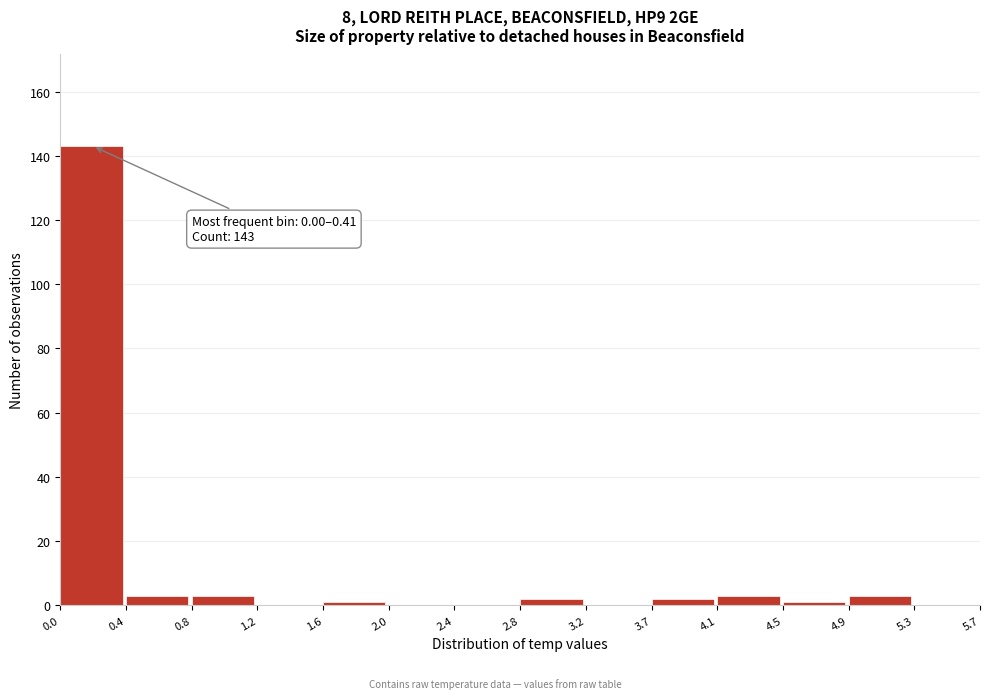

Over which range of the x-axis is the bar tallest?

0.0 to 0.4